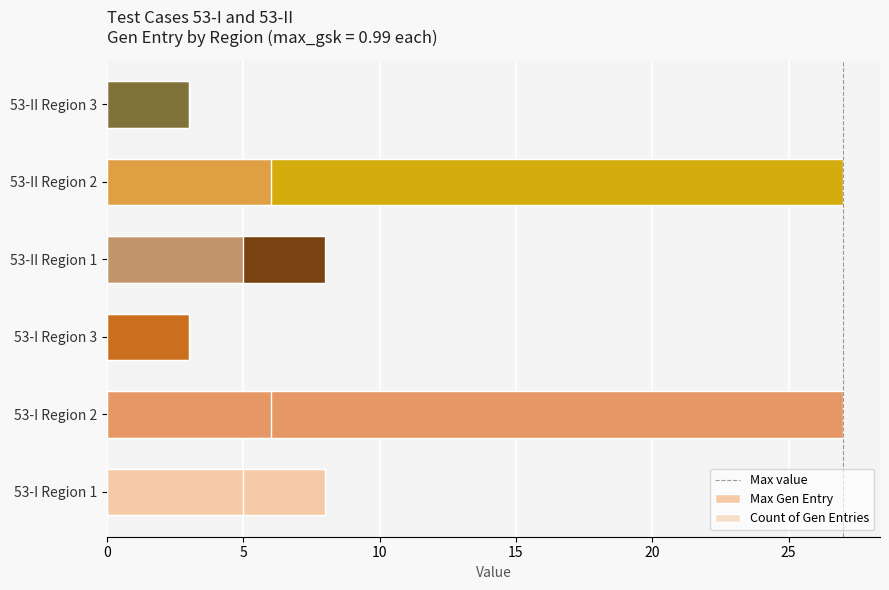

Which series has the widest spread of values?

Region 2